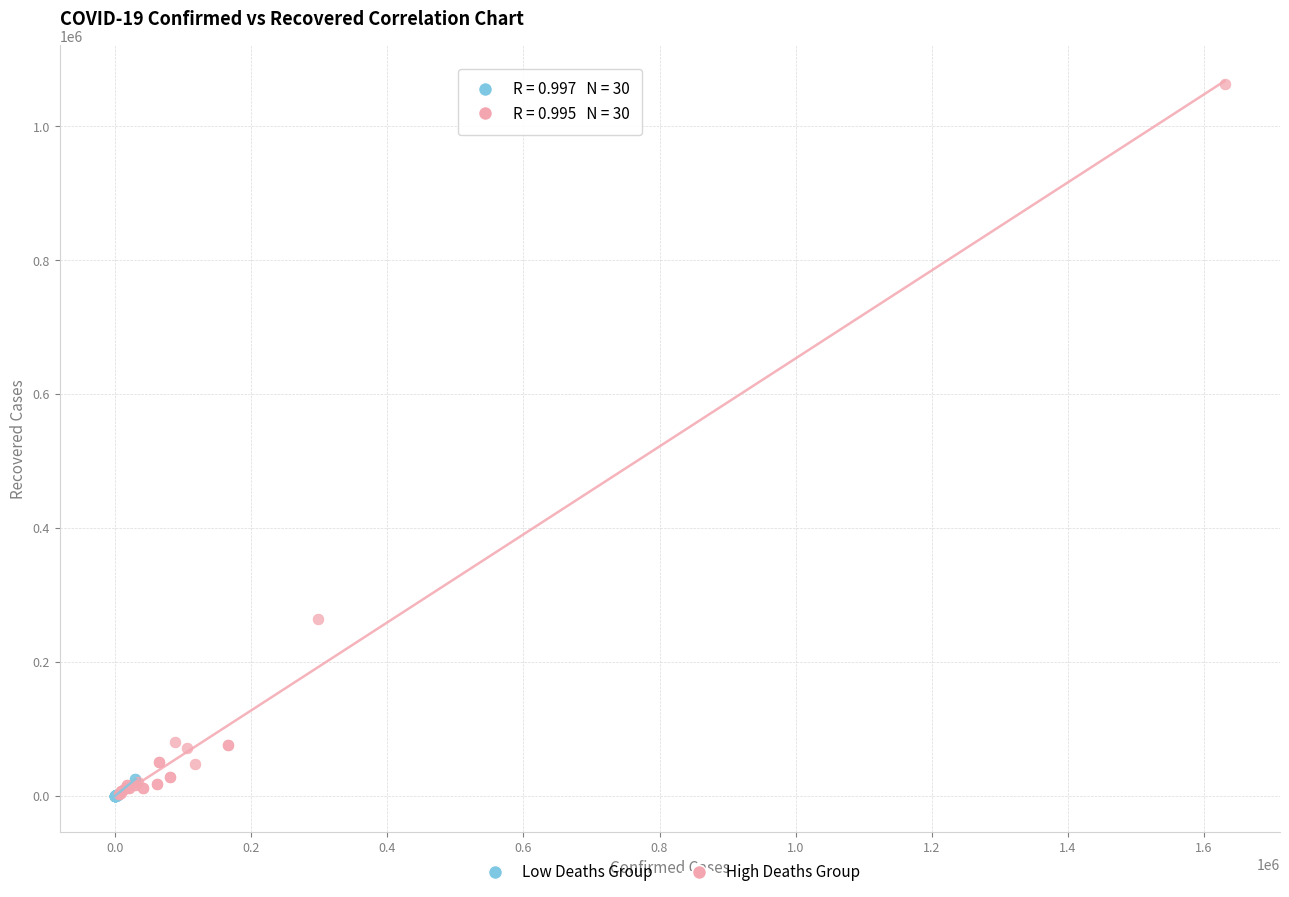

What are all the series names shown in the legend?

Low Deaths Group, High Deaths Group